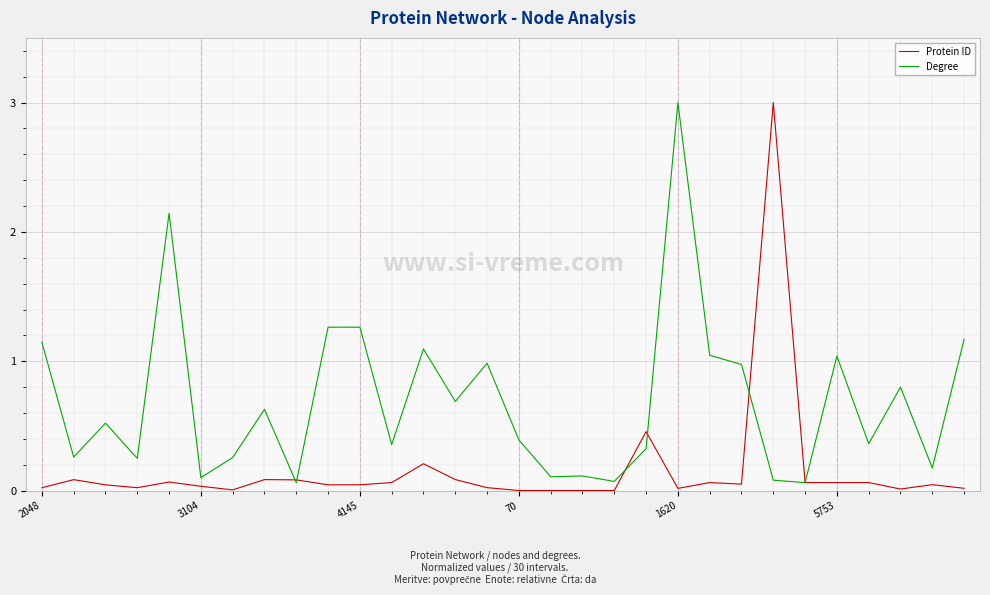

Which series has the widest spread of values?

Protein ID